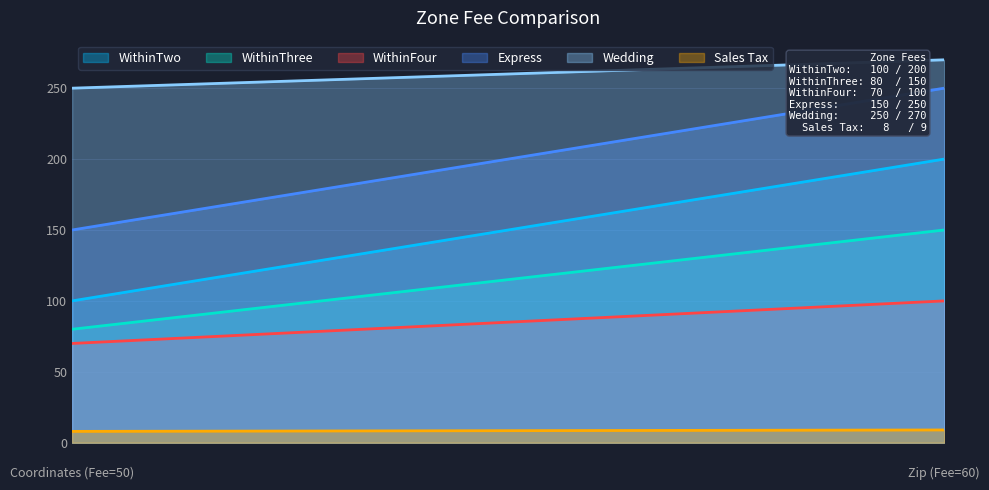

What is the average value of the WithinThree series?

115.0